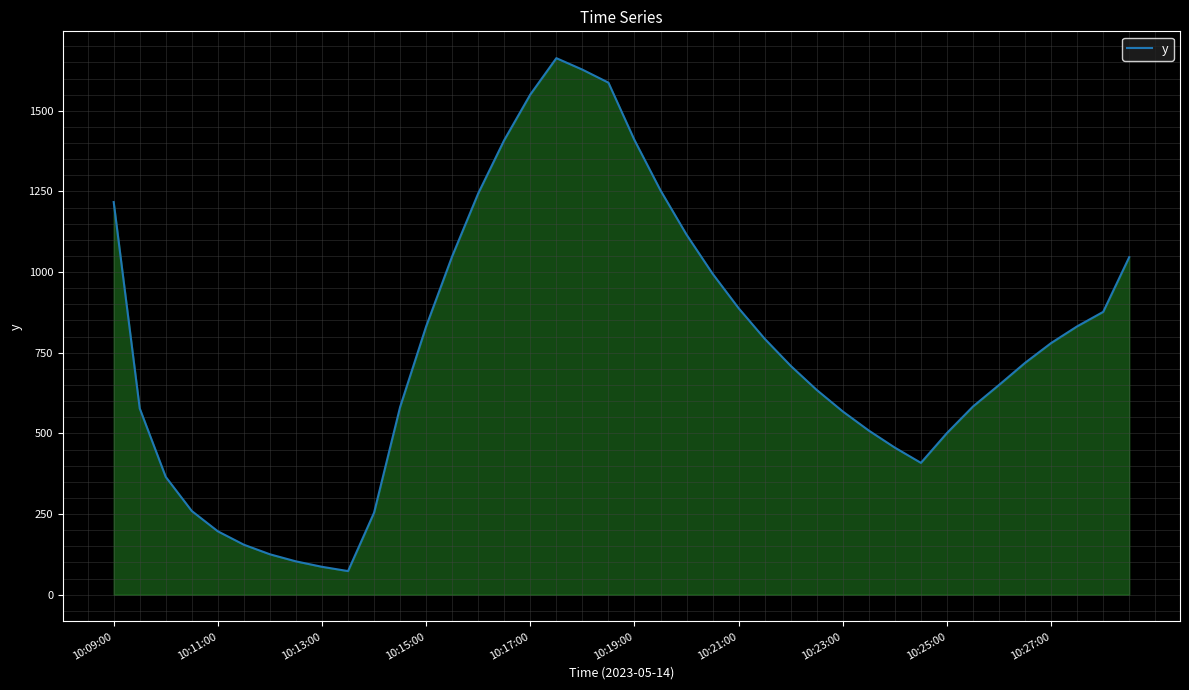

Where is the first local maximum?

17